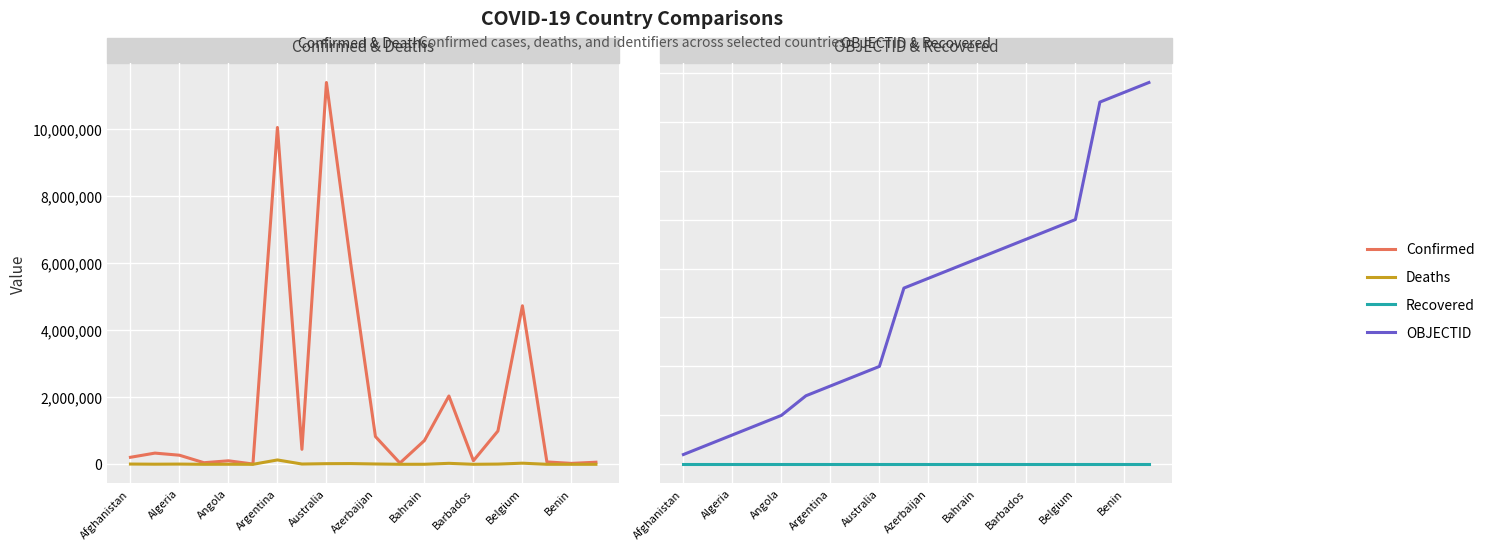

Which series has the largest total across all categories?

Confirmed